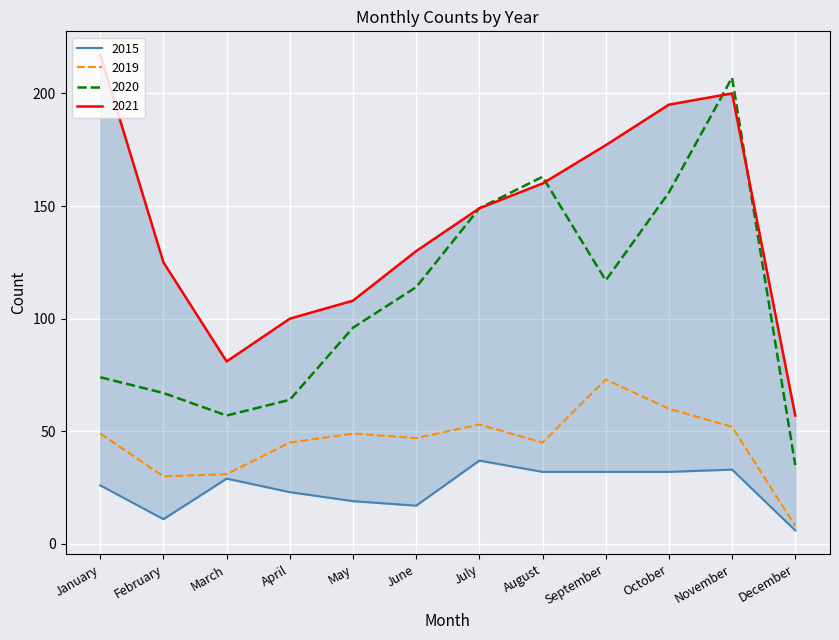

What is the minimum value for 2015?

6